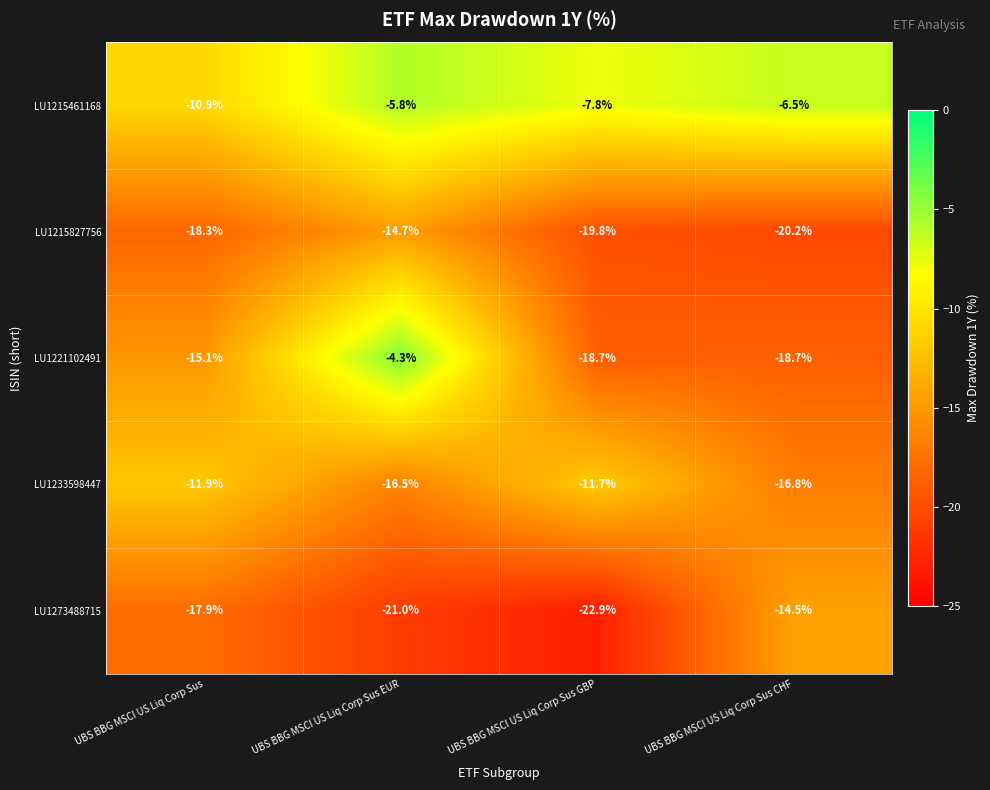

Which series has the largest total across all categories?

LU1215461168